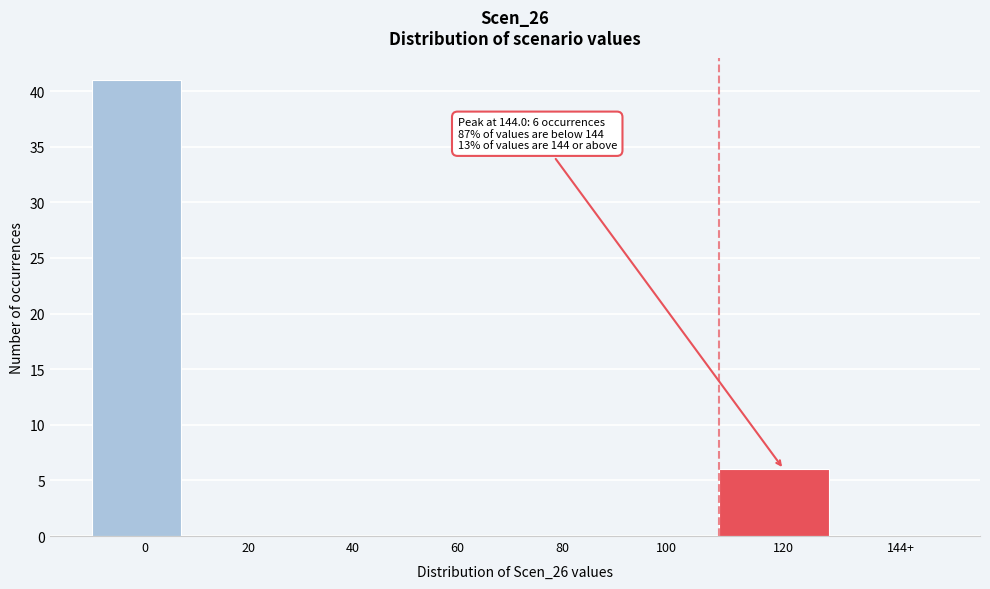

Reading right to left, what are all the values shown in this chart?

144+=0	120=6	100=0	80=0	60=0	40=0	20=0	0=41